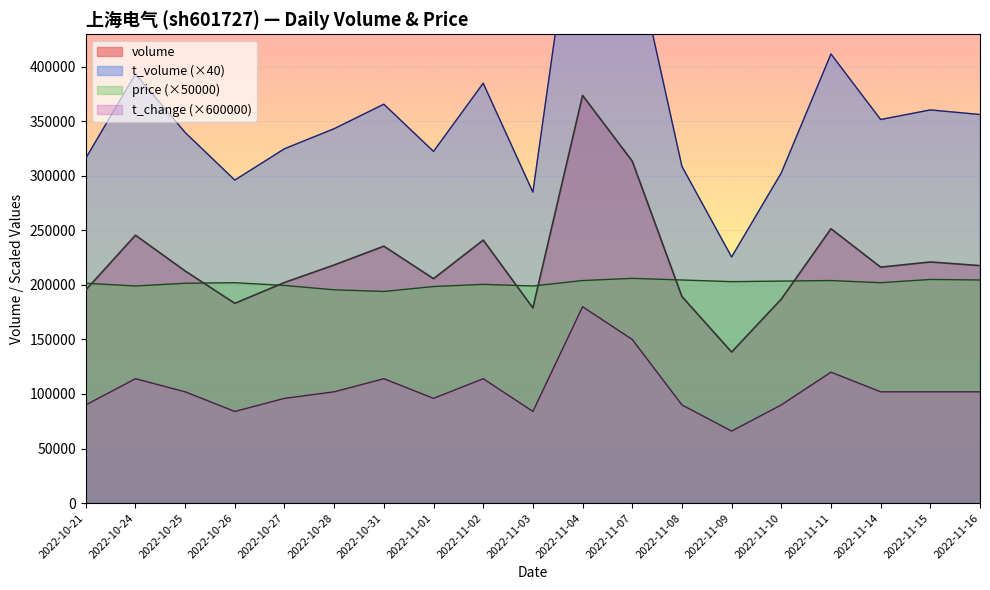

What are all the series names shown in the legend?

volume, t_volume, price, t_change